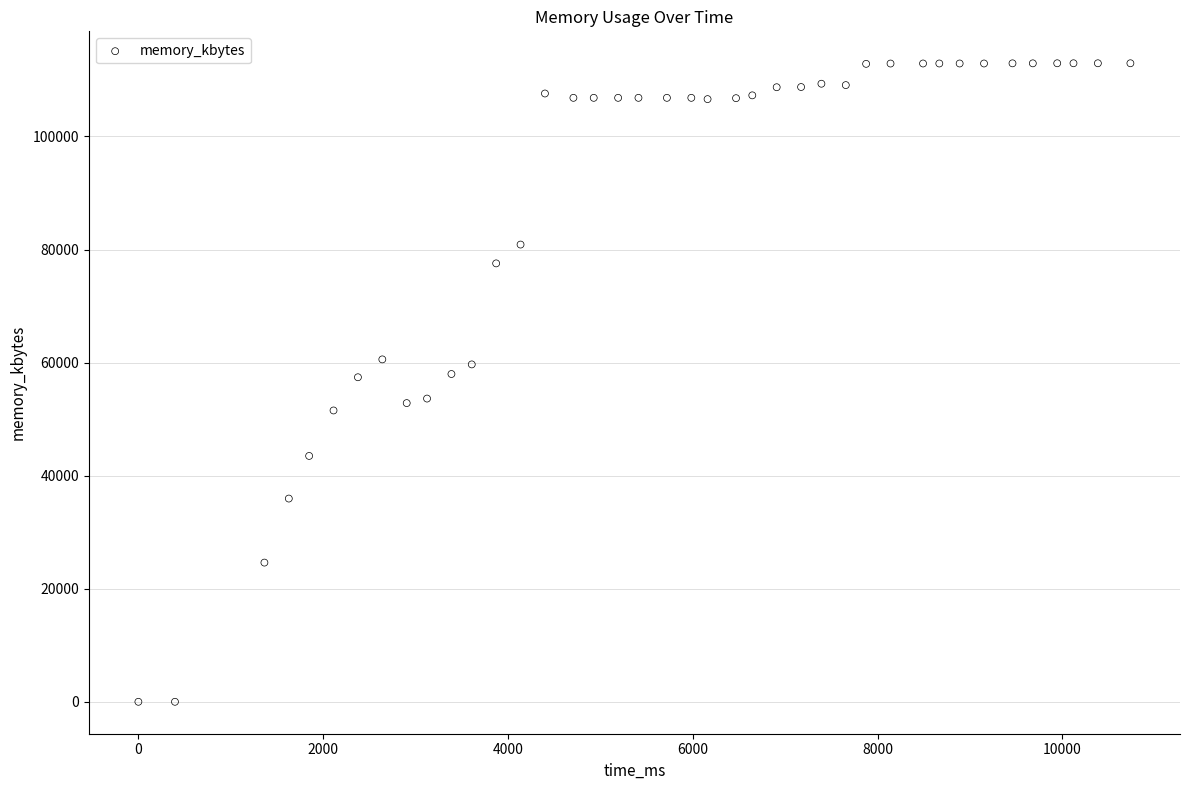

What is the range of Y values (max minus min)?

112956